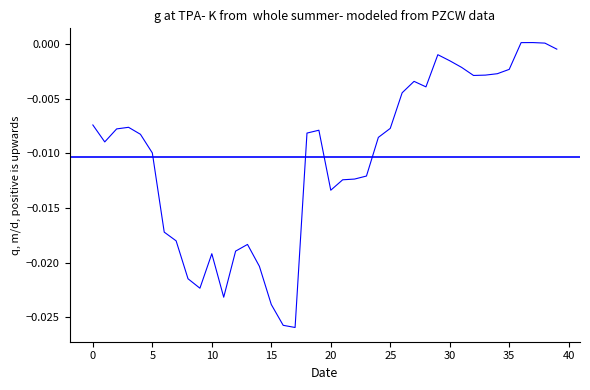

The chart shows a value of -0.0 at 30. True or false?

False